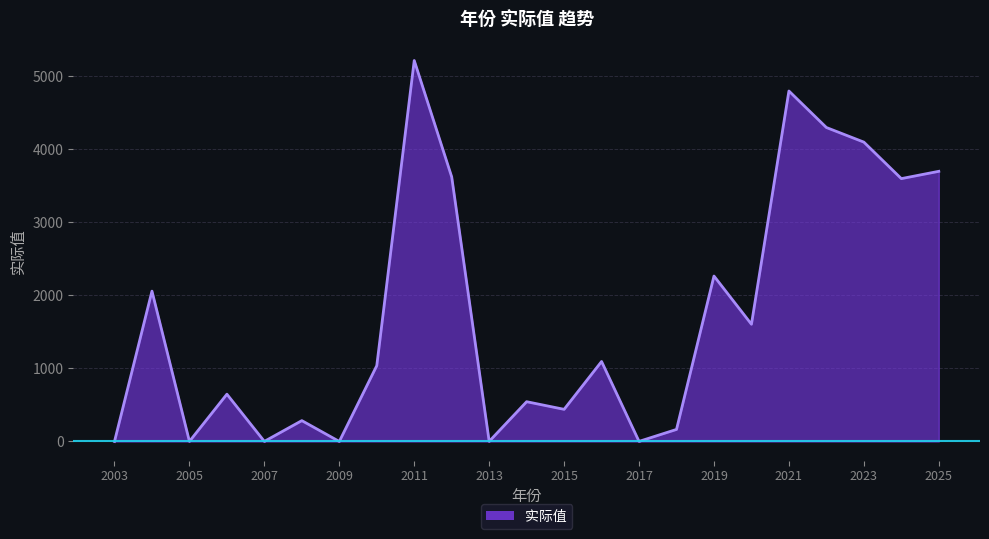

True or false: there are more than 0 points higher than both neighbors.

True